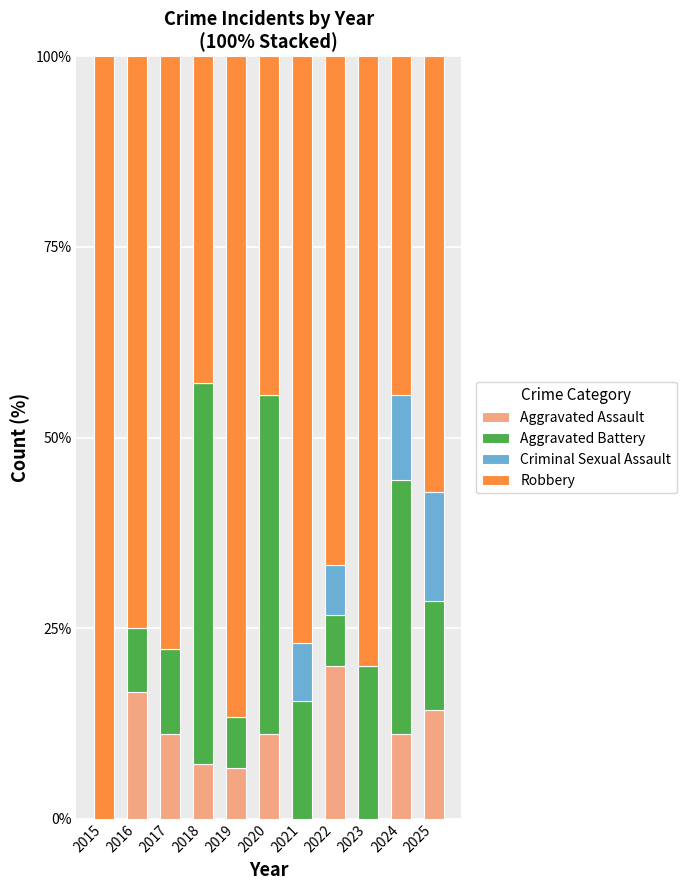

What value does the Aggravated Assault series have at 2022?

20.0